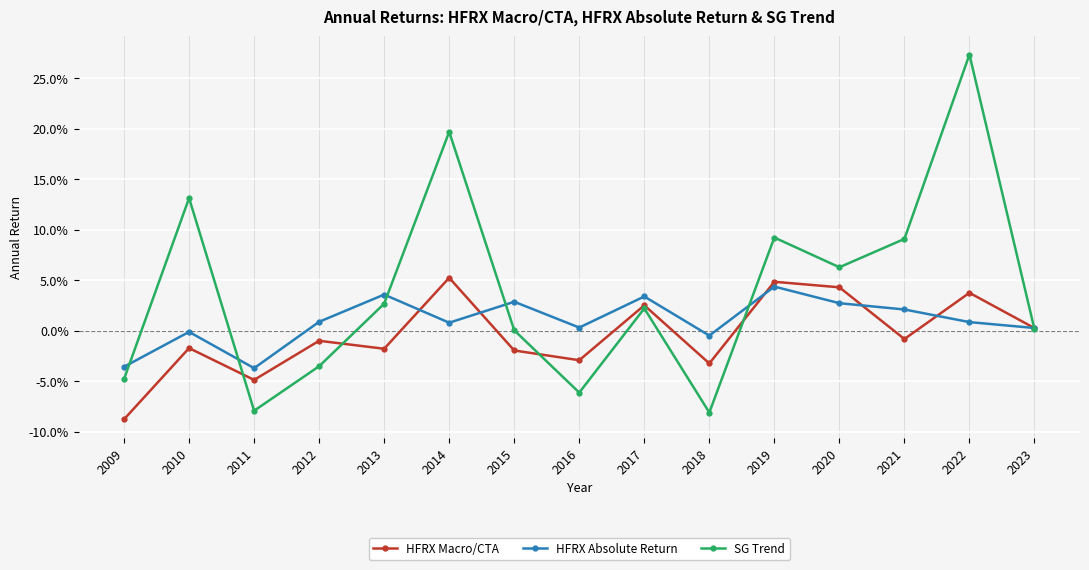

The HFRX Absolute Return series shows 0.0 at 2013. True or false?

False